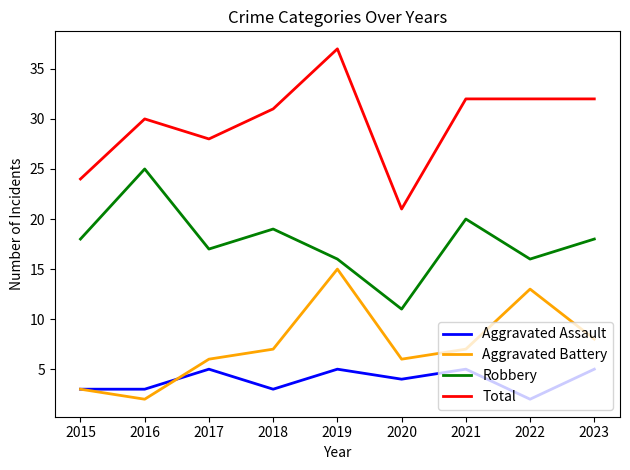

What is the difference between the Total values at 2016 and 2023?

2